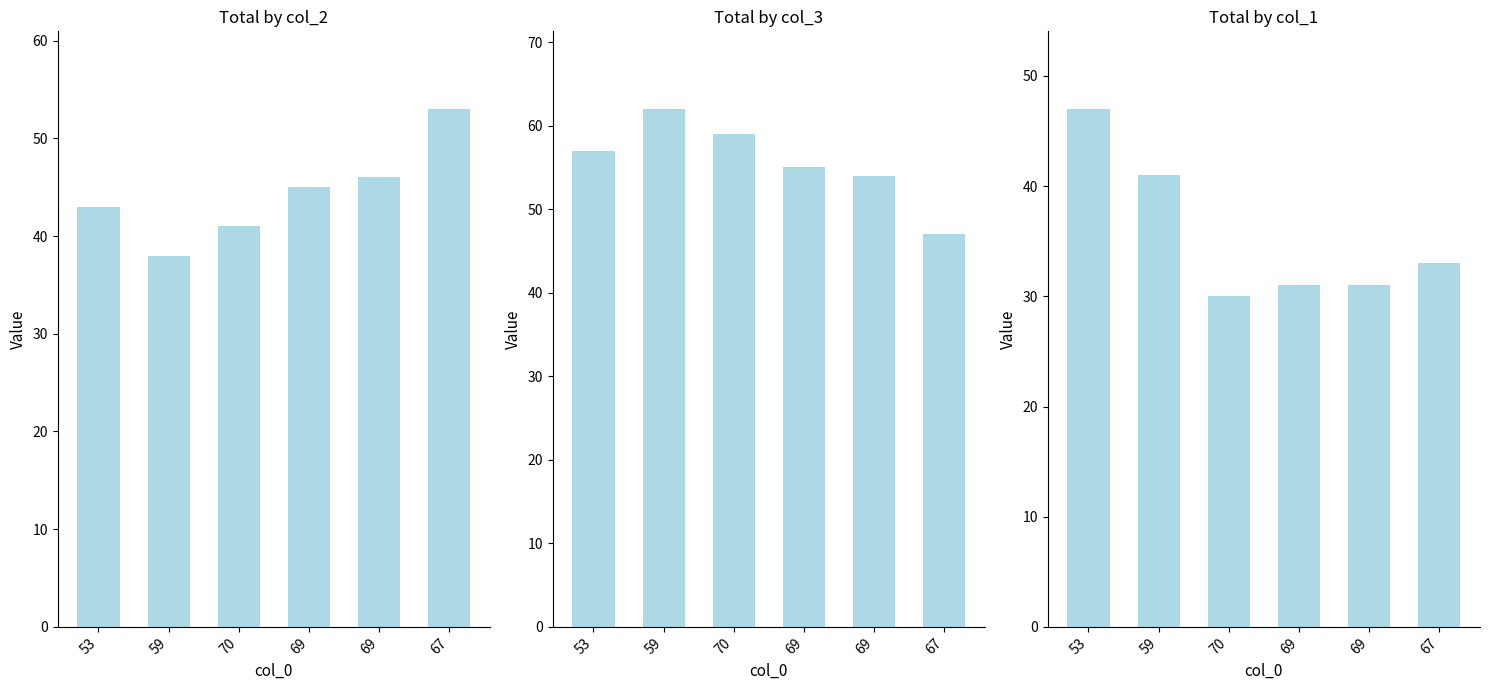

Rank the series by their maximum value, from lowest to highest.

col_1, col_2, col_3